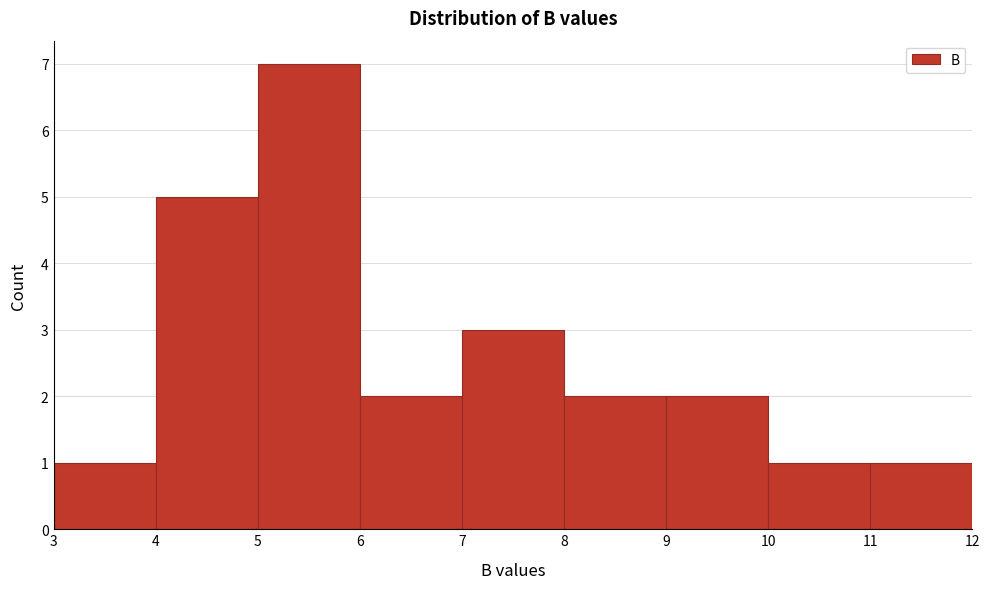

What is the height of the bar covering 4 to 5 on the x-axis? The values are not printed on the chart, so give them approximately, as read against the axis.

5